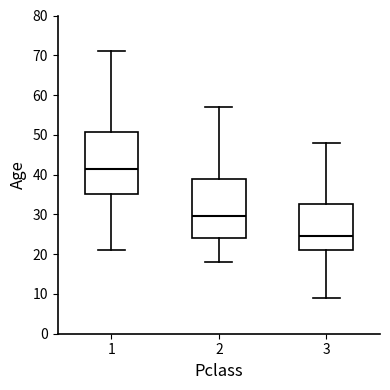

Reading left to right, read every box against the y-axis: the position of its median line, the range the box covers, and the ends of its whiskers. The values are not printed on the chart, so give them approximately, as read against the axis.

1: median 42, box 35 to 51, whiskers 21 to 71
2: median 30, box 24 to 39, whiskers 18 to 57
3: median 25, box 21 to 33, whiskers 9 to 48